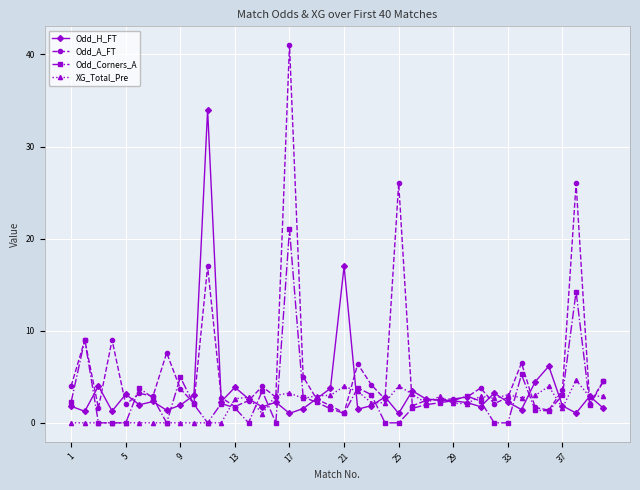

What is the greatest value displayed?

41.0